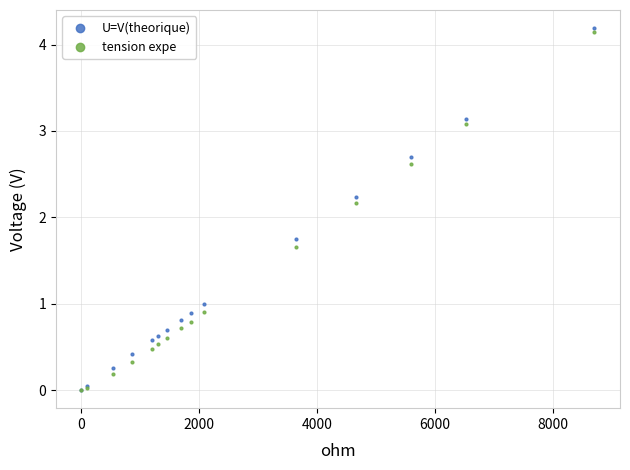

In the tension expe series, what Y value is closest to 2?

2.2